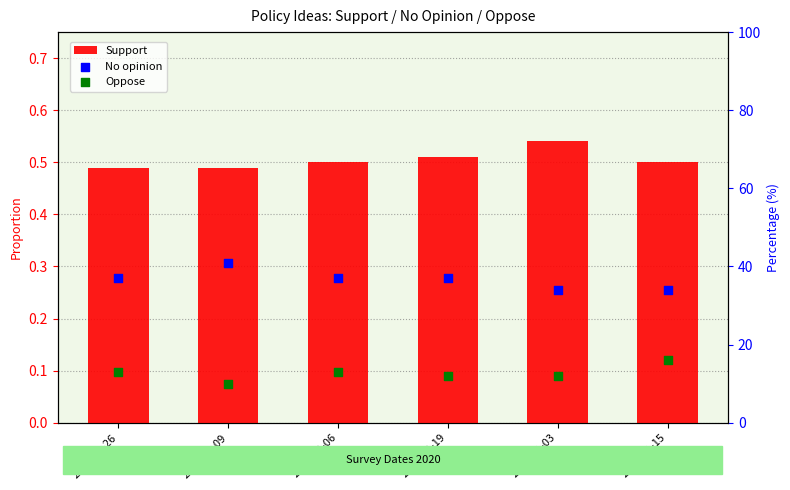

Which series reaches the minimum Y coordinate?

Support